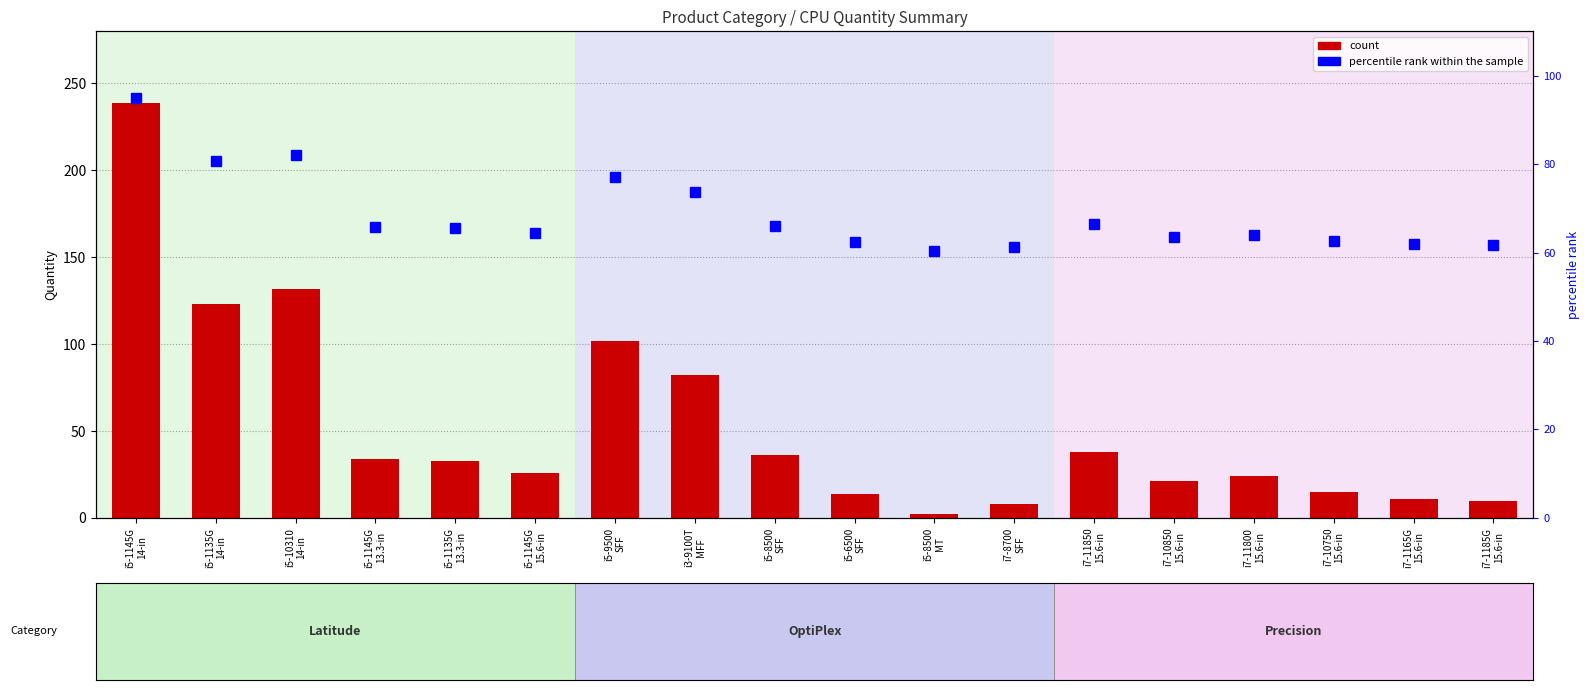

Reading left to right, transcribe all the data shown in this chart.

count: i5-1145G
14-in=239.0	i5-1135G
14-in=123.0	i5-10310
14-in=132.0	i5-1145G
13.3-in=34.0	i5-1135G
13.3-in=33.0	i5-1145G
15.6-in=26.0	i5-9500
SFF=102.0	i3-9100T
MFF=82.0	i5-8500
SFF=36.0	i5-6500
SFF=14.0	i5-8500
MT=2.0	i7-8700
SFF=8.0	i7-11850
15.6-in=38.0	i7-10850
15.6-in=21.0	i7-11800
15.6-in=24.0	i7-10750
15.6-in=15.0	i7-1165G
15.6-in=11.0	i7-1185G
15.6-in=10.0
percentile rank within the sample: i5-1145G
14-in=95.0	i5-1135G
14-in=80.6	i5-10310
14-in=82.1	i5-1145G
13.3-in=65.7	i5-1135G
13.3-in=65.5	i5-1145G
15.6-in=64.4	i5-9500
SFF=77.1	i3-9100T
MFF=73.7	i5-8500
SFF=66.0	i5-6500
SFF=62.3	i5-8500
MT=60.3	i7-8700
SFF=61.3	i7-11850
15.6-in=66.4	i7-10850
15.6-in=63.5	i7-11800
15.6-in=64.0	i7-10750
15.6-in=62.5	i7-1165G
15.6-in=61.8	i7-1185G
15.6-in=61.7